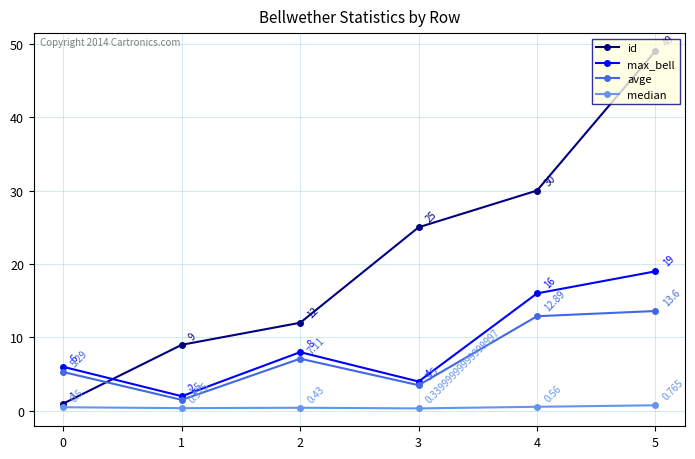

What are all the series names shown in the legend?

id, max_bell, avge, median